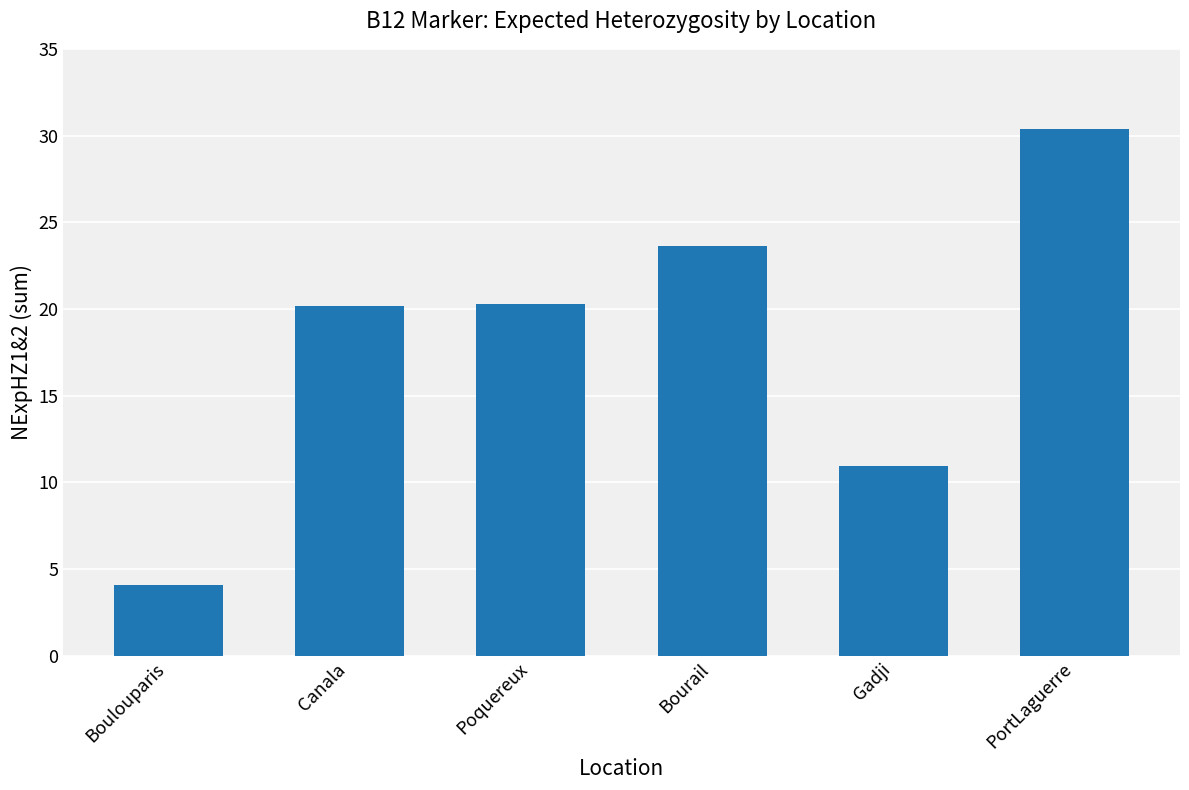

At which label does the data first exceed 20?

Canala